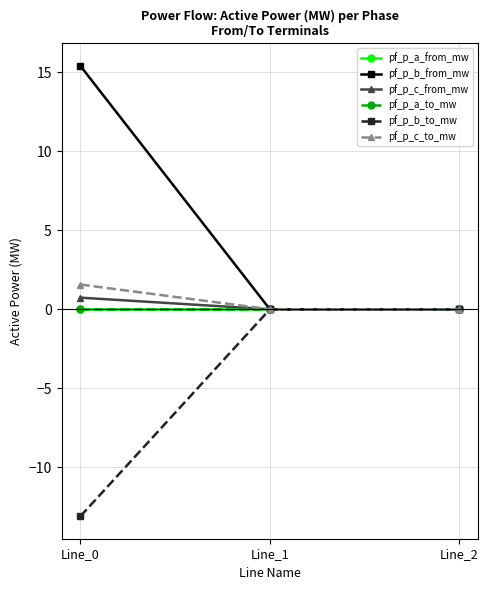

Reading left to right, list all the values displayed in this chart.

pf_p_a_from_mw: Line_0=-0.0	Line_1=0.0	Line_2=-0.0
pf_p_b_from_mw: Line_0=15.4	Line_1=0.0	Line_2=0.0
pf_p_c_from_mw: Line_0=0.7	Line_1=0.0	Line_2=0.0
pf_p_a_to_mw: Line_0=0.0	Line_1=-0.0	Line_2=0.0
pf_p_b_to_mw: Line_0=-13.1	Line_1=-0.0	Line_2=-0.0
pf_p_c_to_mw: Line_0=1.6	Line_1=-0.0	Line_2=-0.0